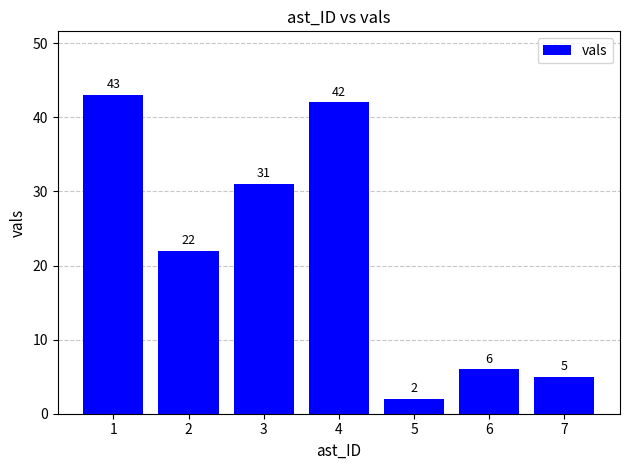

Count the number of data series in this chart.

1